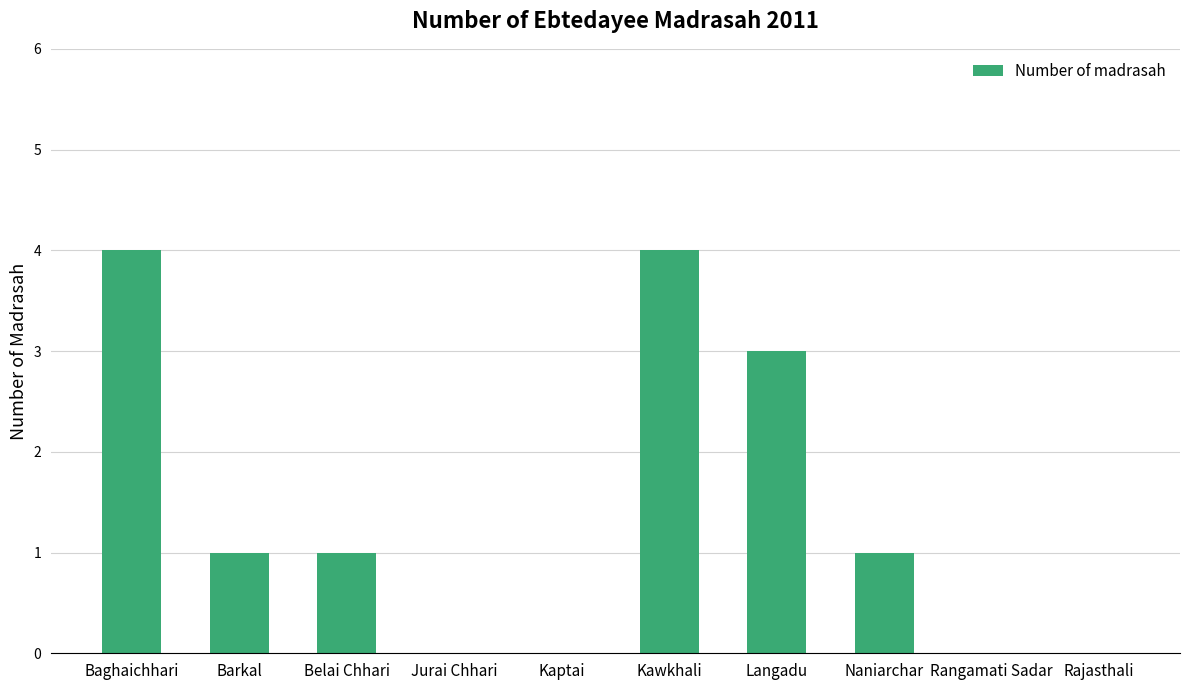

The chart shows a value of 1 at Naniarchar. True or false?

True